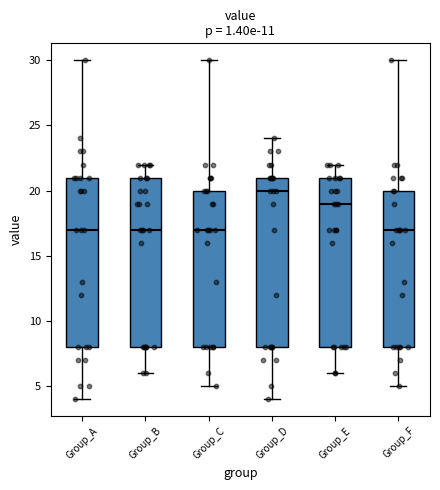

Where is the lower edge of the box for Group_D on the y-axis? The values are not printed on the chart, so give them approximately, as read against the axis.

8